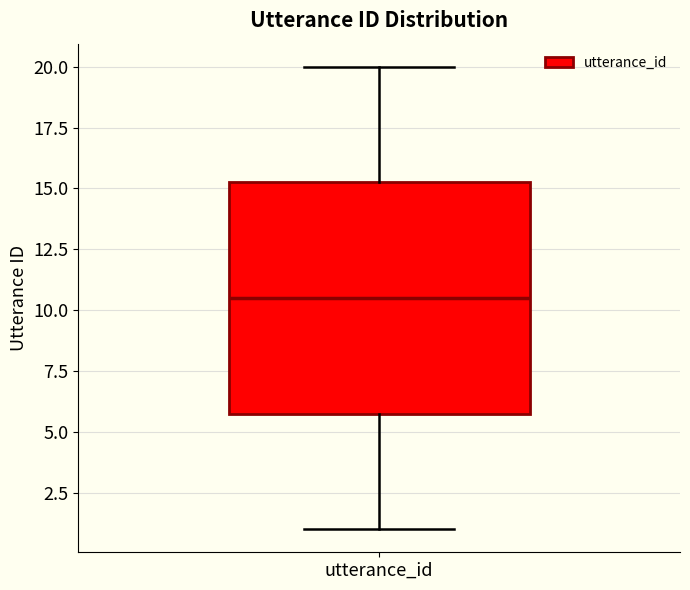

Read this box plot against the y-axis: the position of the median line, the range covered by the box, and the ends of both whiskers. The values are not printed on the chart, so give them approximately, as read against the axis.

median 10.5, box 6.0 to 15.5, whiskers 1.0 to 20.0